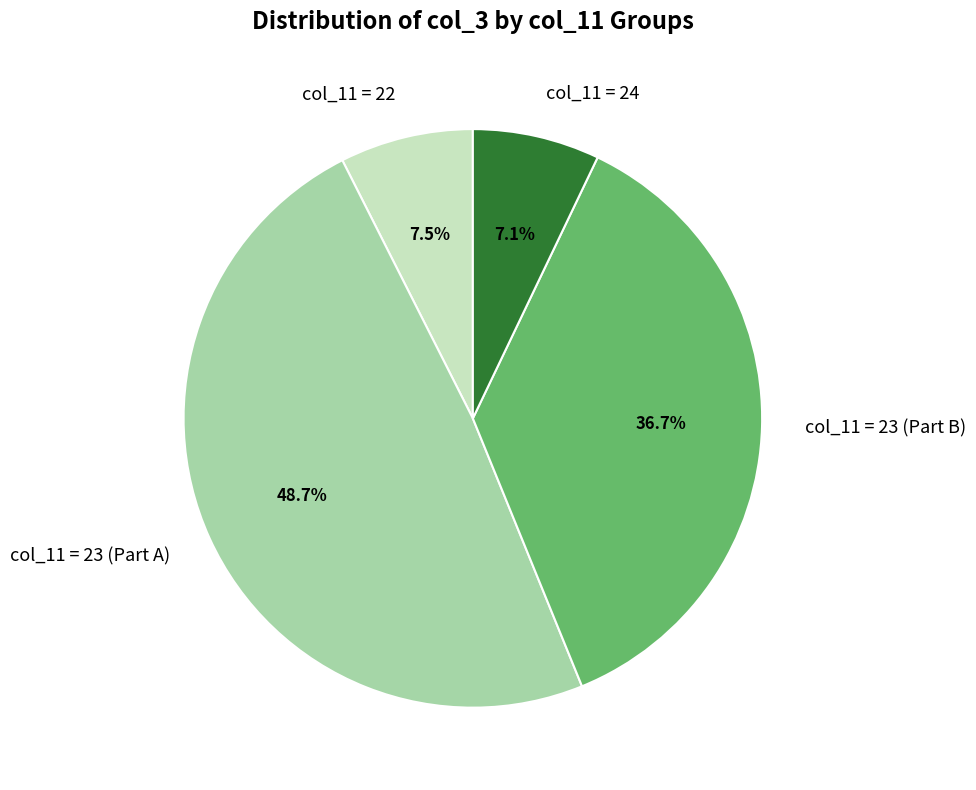

Which has a higher value, col_11 = 23 (Part A) or col_11 = 24?

col_11 = 23 (Part A)